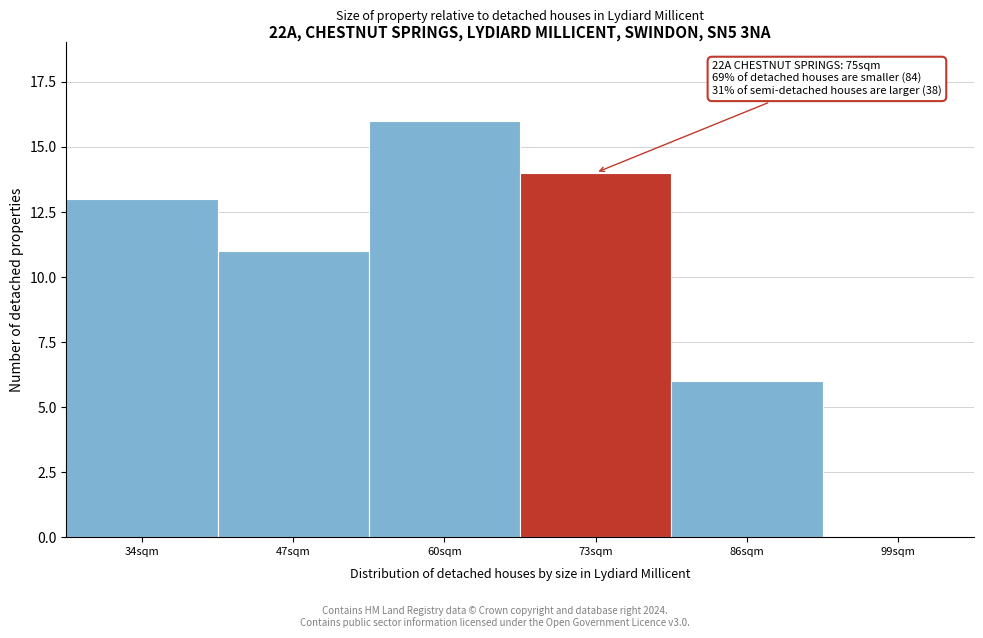

Reading left to right, what are all the values shown in this chart?

34sqm=13	47sqm=11	60sqm=16	73sqm=14	86sqm=6	99sqm=0